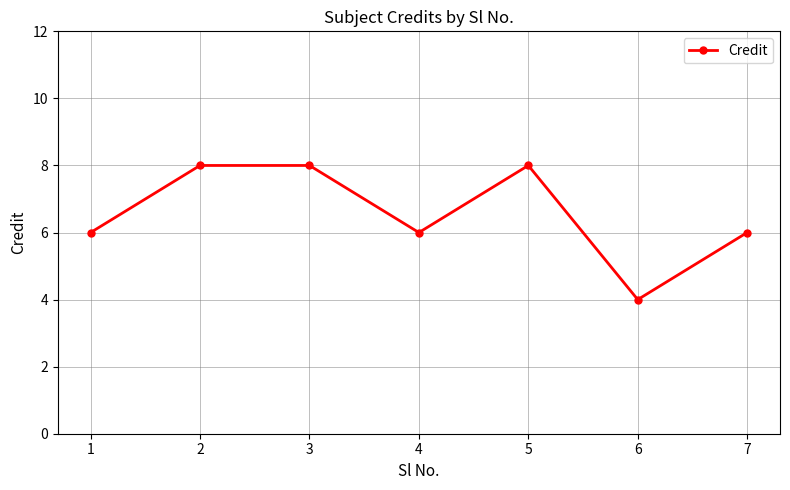

The value at 3 is 8. True or false?

True